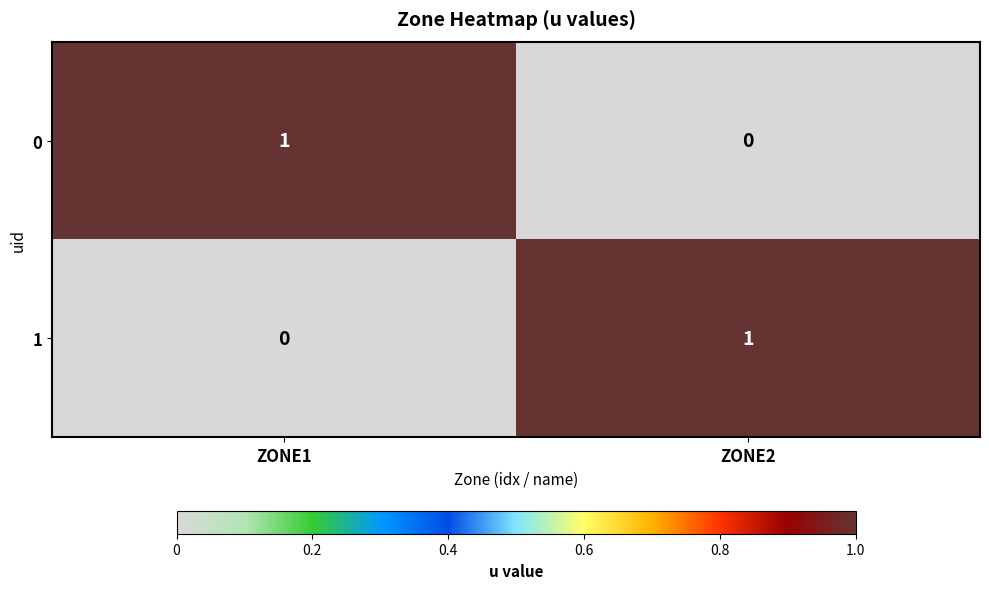

Where is 0 nearest to the value 0?

ZONE2